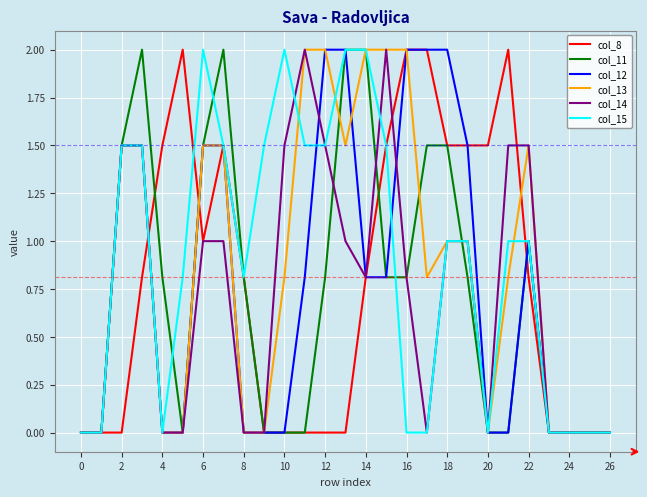

What is the maximum value shown in the chart?

2.0